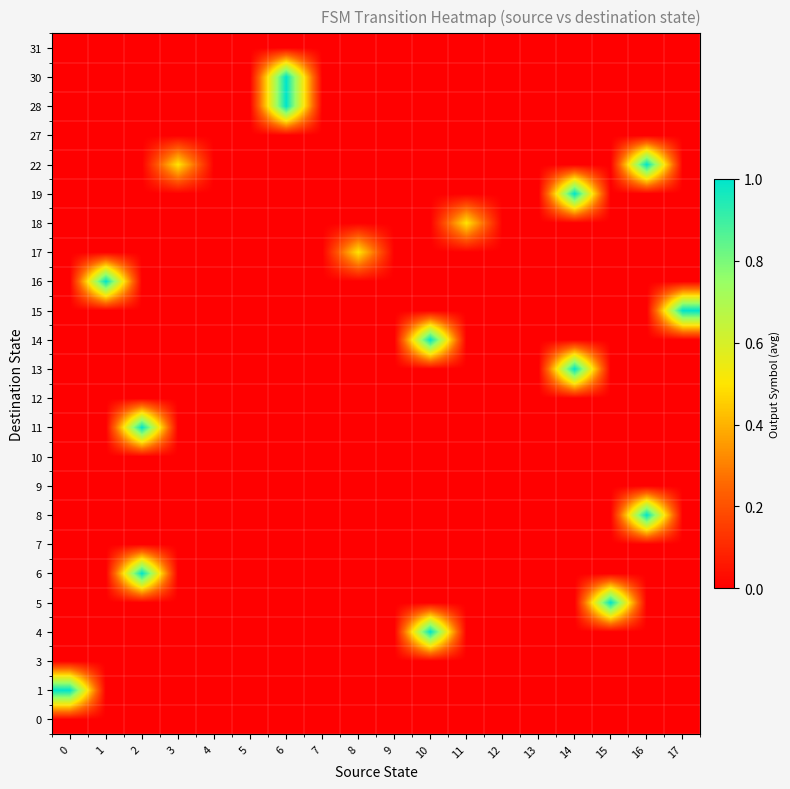

Which series has the largest range (max minus min)?

row_1